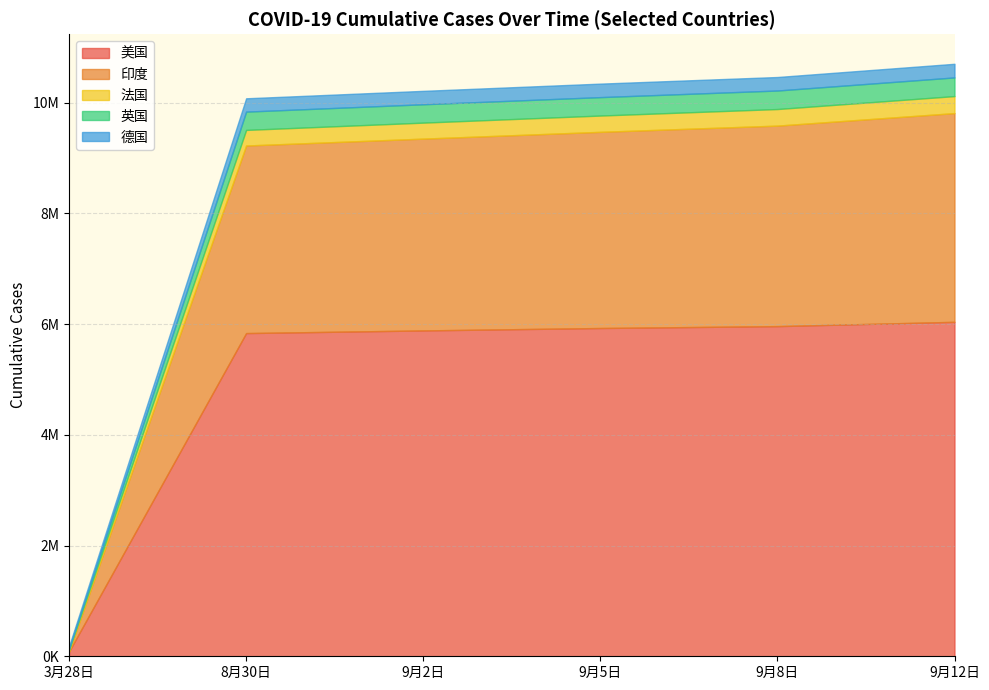

How many series are shown in this chart?

5